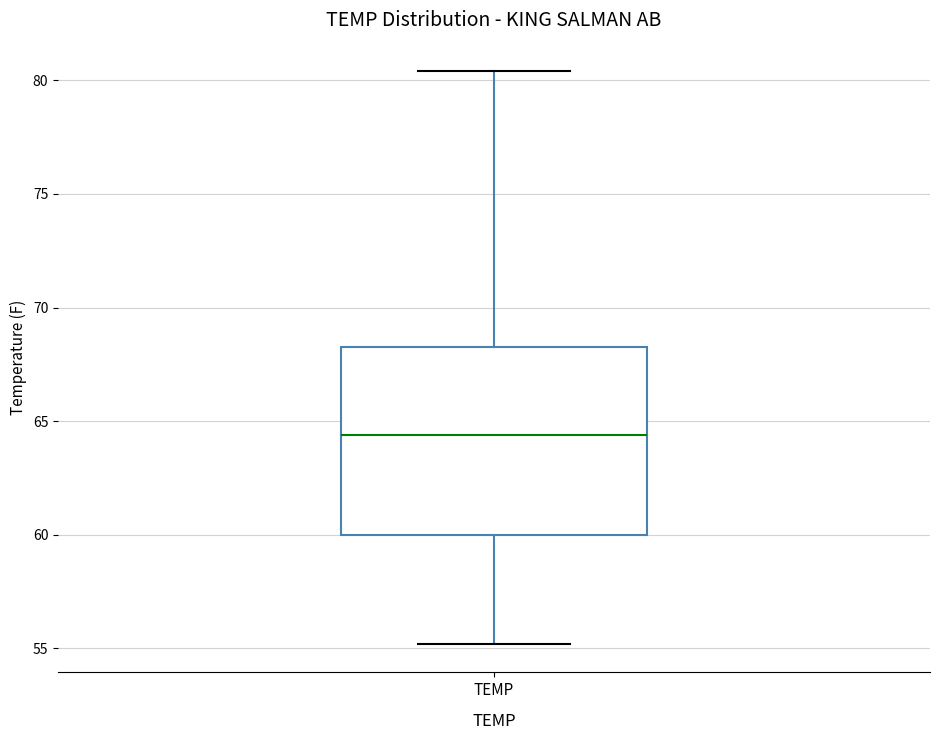

Transcribe this box plot: give where the median line is, the range the box spans, and where the two whiskers end, as read against the y-axis. The values are not printed on the chart, so give them approximately, as read against the axis.

median 64.5, box 60.0 to 68.5, whiskers 55.0 to 80.5